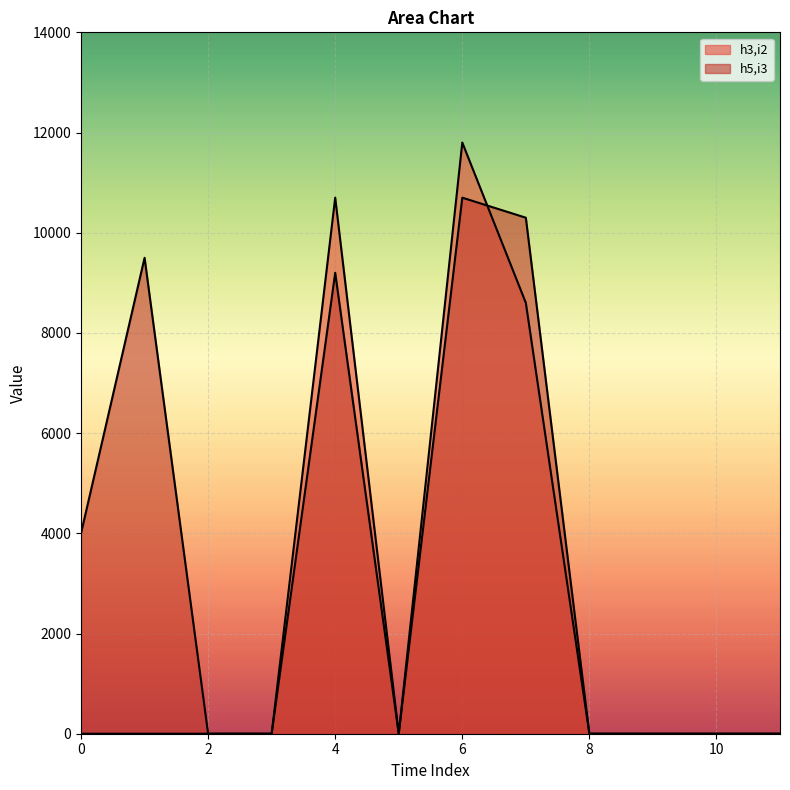

How many intersections are there between h3,i2 and h5,i3?

1